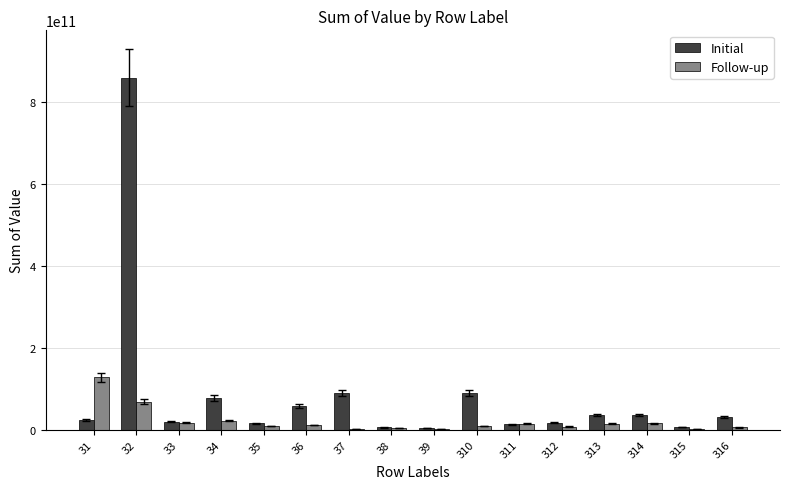

The value of Initial at 32 is 859426786506.6. True or false?

True